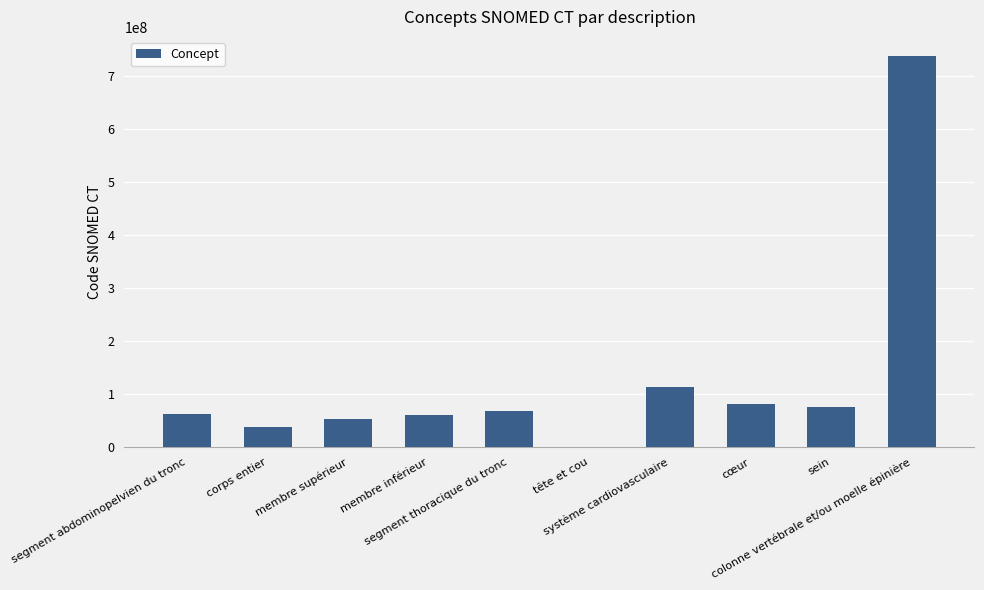

What is the greatest value displayed?

737561001